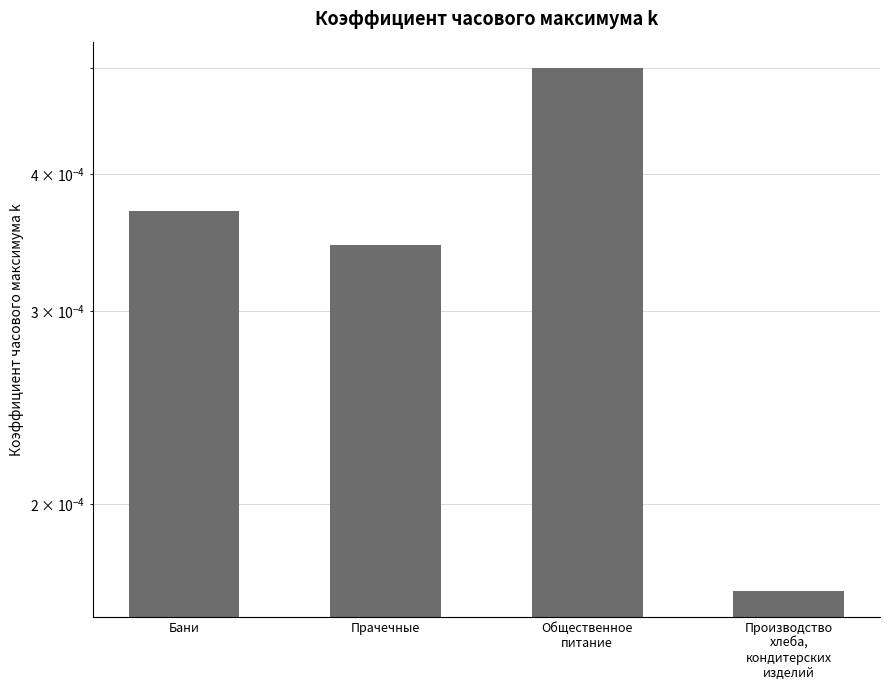

List the labels in order of value, smallest first.

Производство
хлеба,
кондитерских
изделий, Прачечные, Бани, Общественное
питание